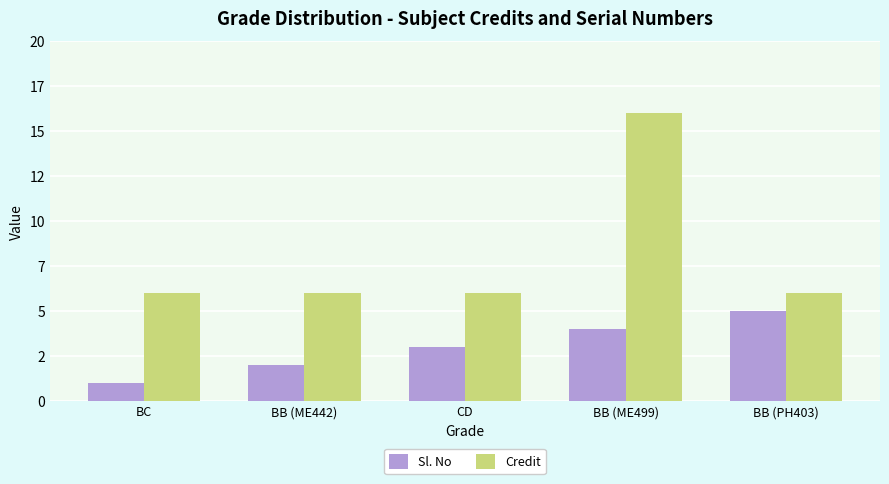

Reading left to right, transcribe all the data shown in this chart.

Sl. No: 1	2	3	4	5
Credit: 6	6	6	16	6